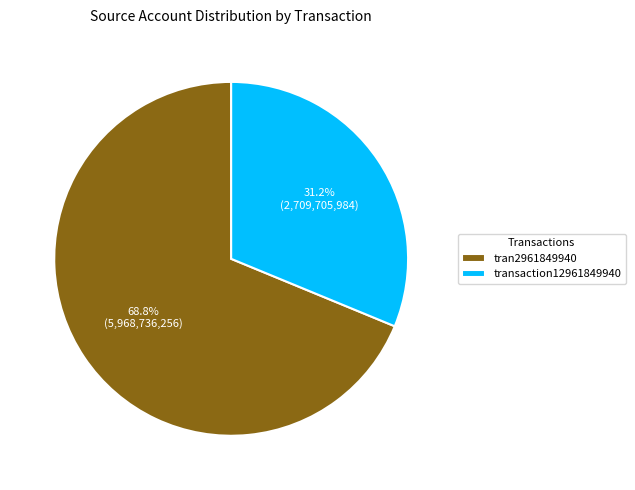

What is the largest slice in the pie chart?

tran2961849940